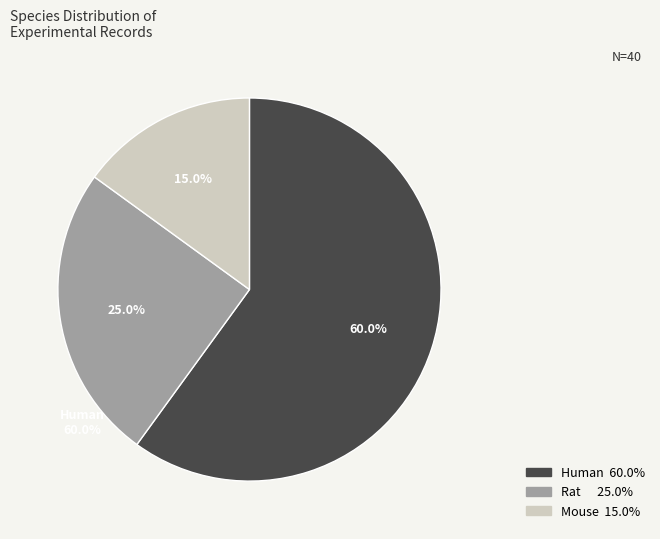

Does any single category account for the majority?

Yes